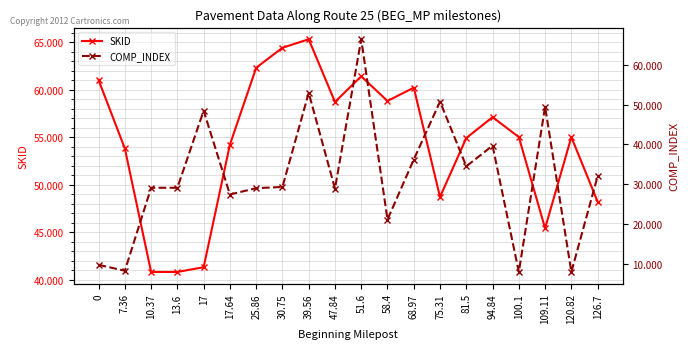

Where is the first local minimum for COMP_INDEX?

7.36